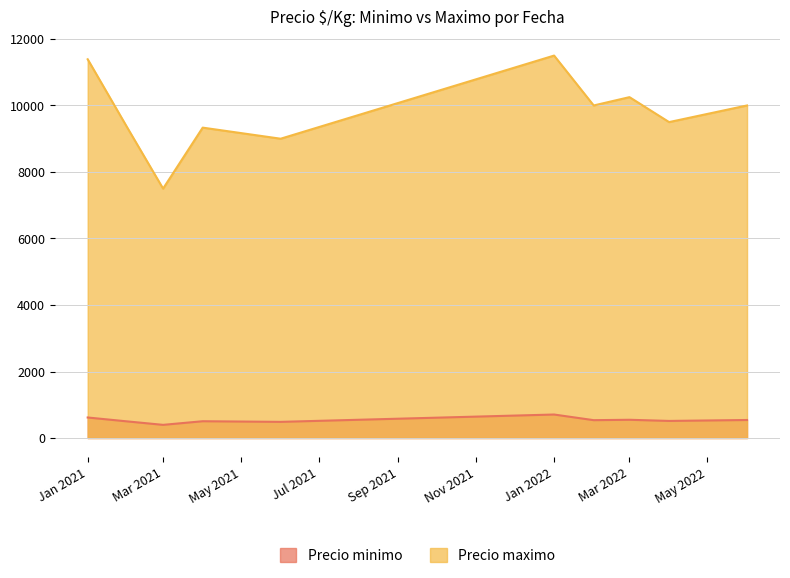

At which category does Precio minimo reach its first local valley?

Mar 2021